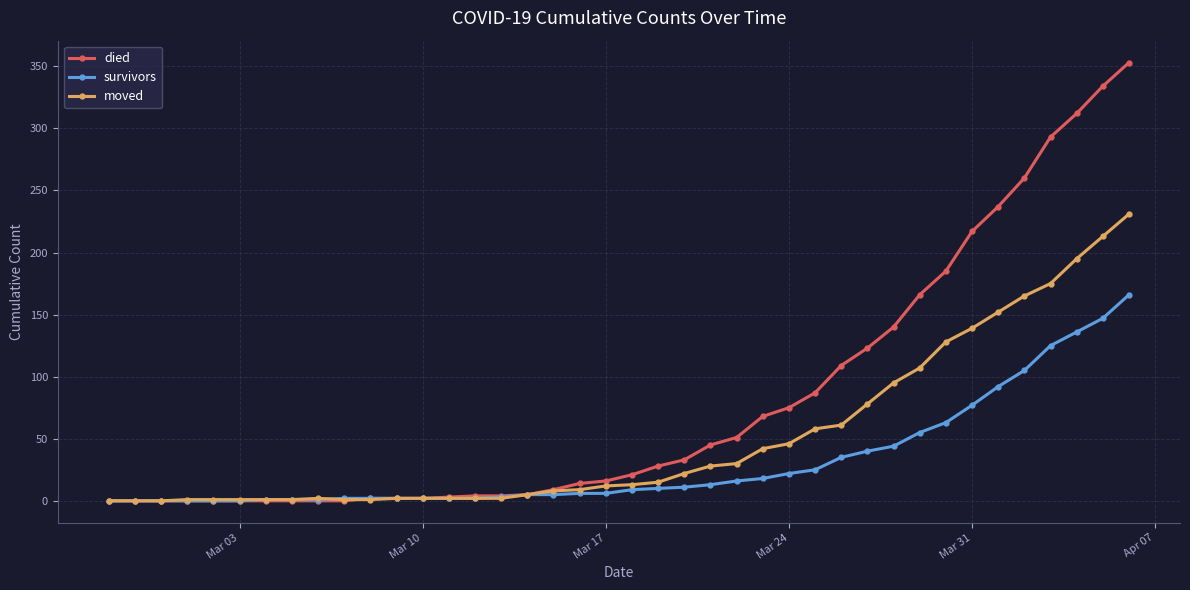

Rank the series by their maximum value, from highest to lowest.

died, moved, survivors